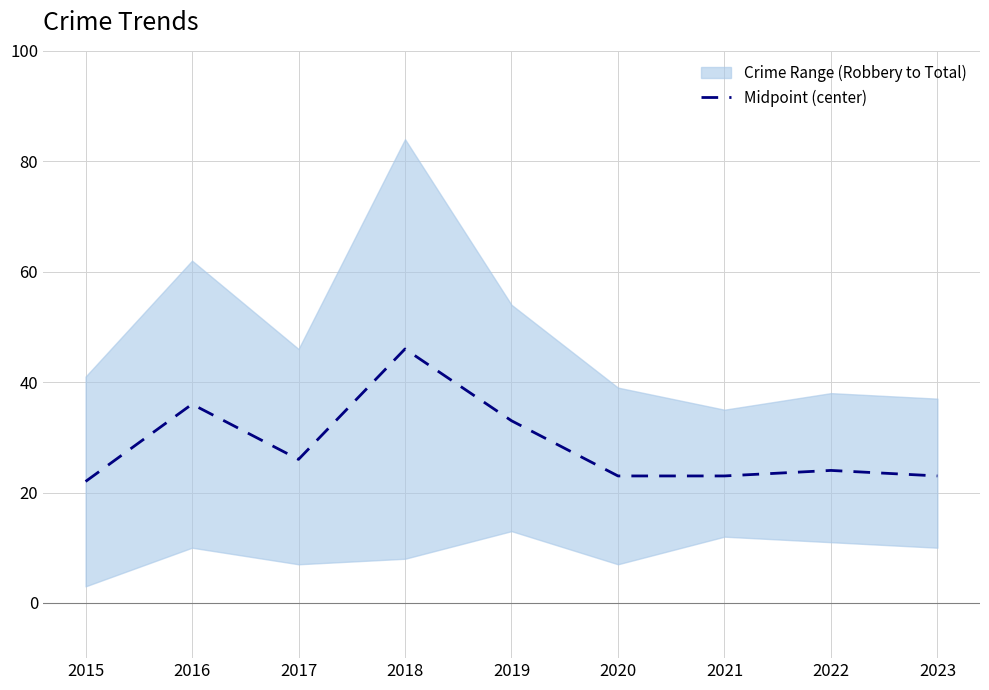

Which label corresponds to the smallest value in the chart?

2015